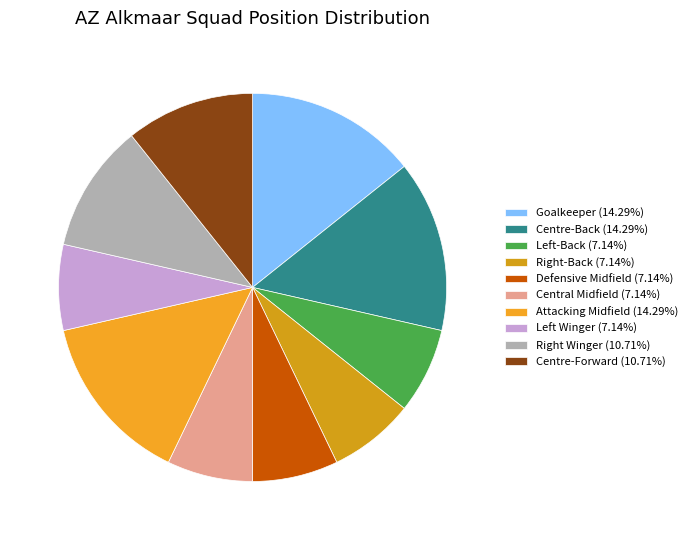

Does any single category account for the majority?

No